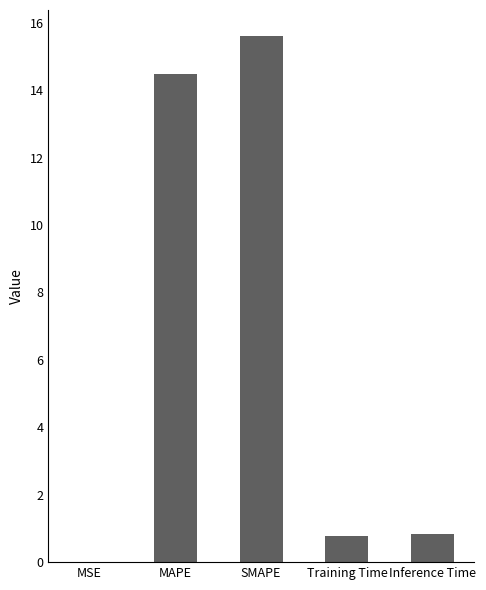

Which label corresponds to the largest value in the chart?

SMAPE